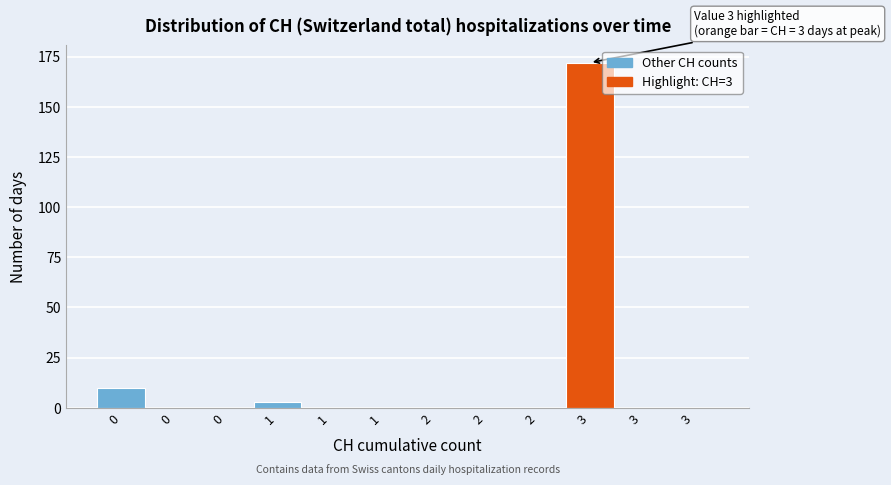

How many data points does each series have?

12